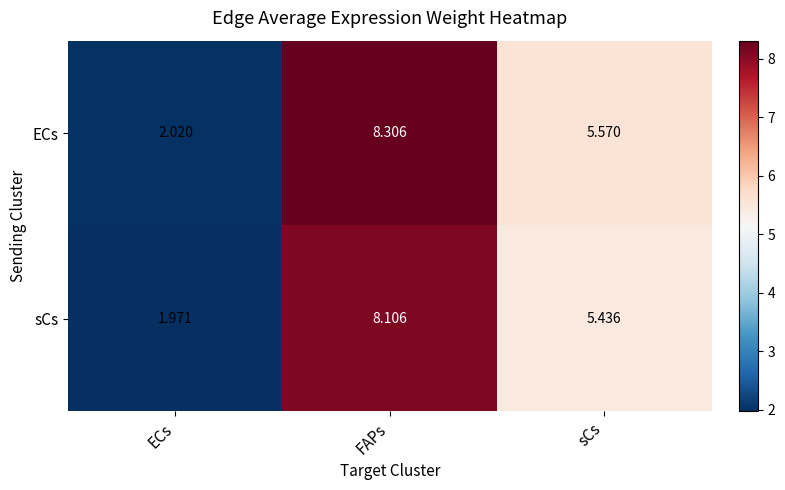

At FAPs, list the series in order from largest to smallest.

ECs, sCs